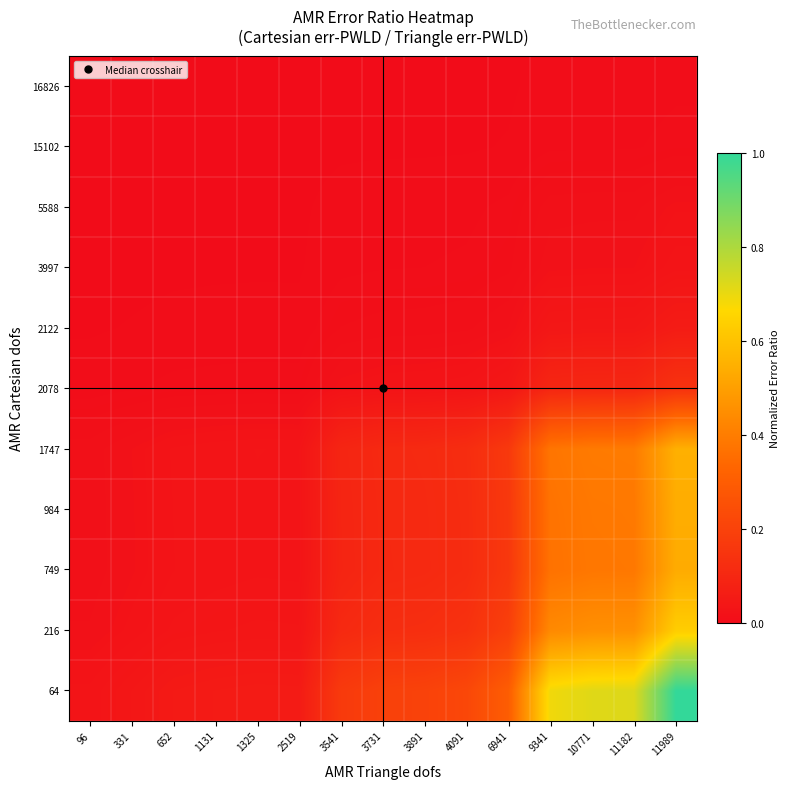

Reading left to right, list all the values displayed in this chart.

64: 96=0.0	331=0.0	652=0.1	1131=0.1	1325=0.1	2519=0.1	3541=0.2	3731=0.2	3891=0.2	4091=0.2	6941=0.3	9341=0.7	10771=0.7	11182=0.7	11989=1.0
216: 96=0.0	331=0.0	652=0.0	1131=0.0	1325=0.0	2519=0.0	3541=0.1	3731=0.1	3891=0.1	4091=0.1	6941=0.2	9341=0.4	10771=0.5	11182=0.5	11989=0.6
749: 96=0.0	331=0.0	652=0.0	1131=0.0	1325=0.0	2519=0.0	3541=0.1	3731=0.1	3891=0.1	4091=0.1	6941=0.2	9341=0.4	10771=0.4	11182=0.4	11989=0.5
984: 96=0.0	331=0.0	652=0.0	1131=0.0	1325=0.0	2519=0.0	3541=0.1	3731=0.1	3891=0.1	4091=0.1	6941=0.2	9341=0.4	10771=0.4	11182=0.4	11989=0.5
1747: 96=0.0	331=0.0	652=0.0	1131=0.0	1325=0.0	2519=0.0	3541=0.1	3731=0.1	3891=0.1	4091=0.1	6941=0.2	9341=0.4	10771=0.4	11182=0.4	11989=0.5
2078: 96=0.0	331=0.0	652=0.0	1131=0.0	1325=0.0	2519=0.0	3541=0.0	3731=0.0	3891=0.0	4091=0.0	6941=0.0	9341=0.1	10771=0.1	11182=0.1	11989=0.1
2122: 96=0.0	331=0.0	652=0.0	1131=0.0	1325=0.0	2519=0.0	3541=0.0	3731=0.0	3891=0.0	4091=0.0	6941=0.0	9341=0.0	10771=0.0	11182=0.0	11989=0.1
3997: 96=0.0	331=0.0	652=0.0	1131=0.0	1325=0.0	2519=0.0	3541=0.0	3731=0.0	3891=0.0	4091=0.0	6941=0.0	9341=0.0	10771=0.0	11182=0.0	11989=0.0
5588: 96=0.0	331=0.0	652=0.0	1131=0.0	1325=0.0	2519=0.0	3541=0.0	3731=0.0	3891=0.0	4091=0.0	6941=0.0	9341=0.0	10771=0.0	11182=0.0	11989=0.0
15102: 96=0.0	331=0.0	652=0.0	1131=0.0	1325=0.0	2519=0.0	3541=0.0	3731=0.0	3891=0.0	4091=0.0	6941=0.0	9341=0.0	10771=0.0	11182=0.0	11989=0.0
16826: 96=0.0	331=0.0	652=0.0	1131=0.0	1325=0.0	2519=0.0	3541=0.0	3731=0.0	3891=0.0	4091=0.0	6941=0.0	9341=0.0	10771=0.0	11182=0.0	11989=0.0